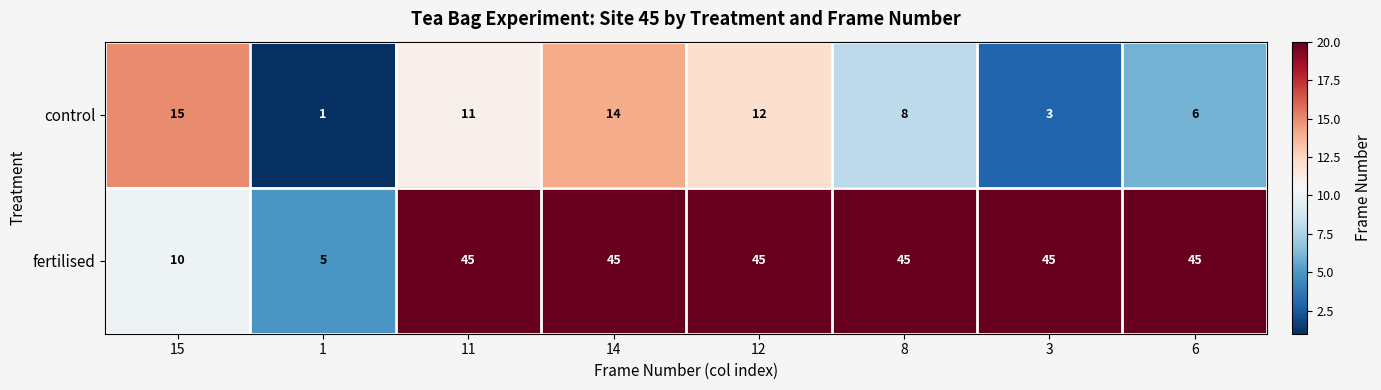

What is the average value of the fertilised series?

36